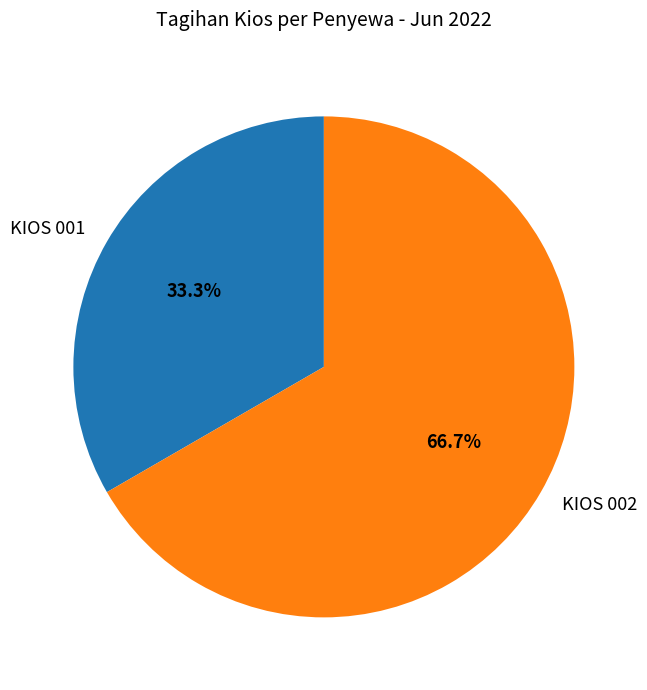

What percentage is the KIOS 002 slice, to the nearest percent?

67%